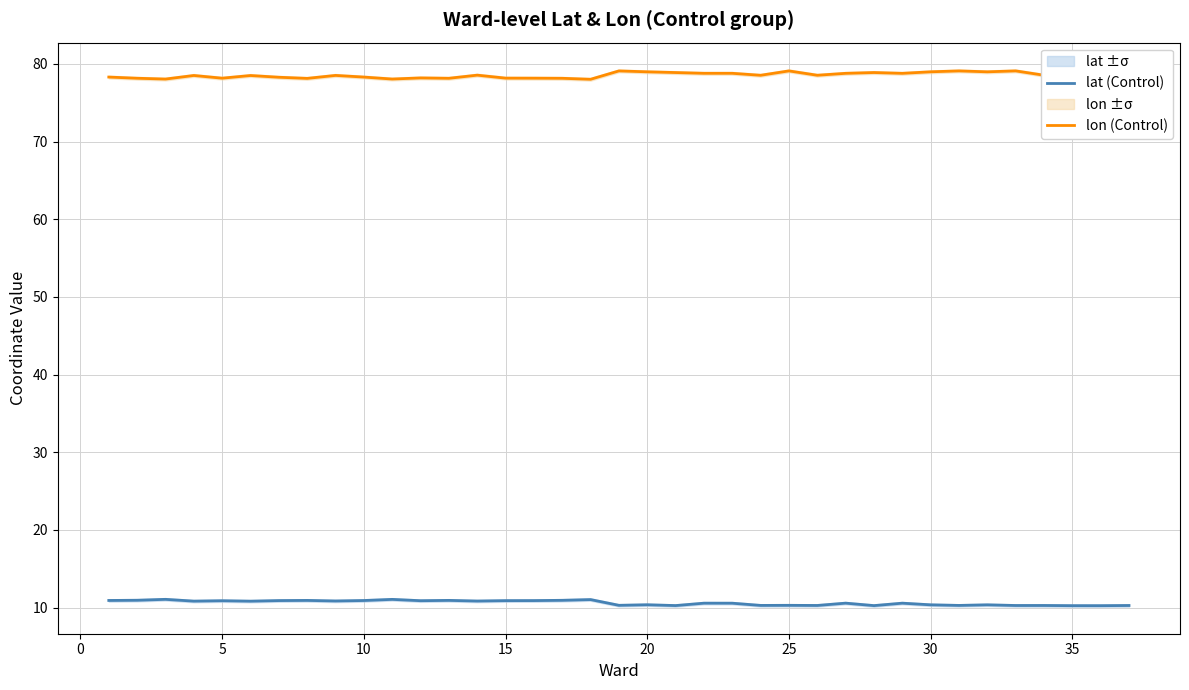

What is the difference between the maximum and minimum values in the lat (Control) series?

0.8